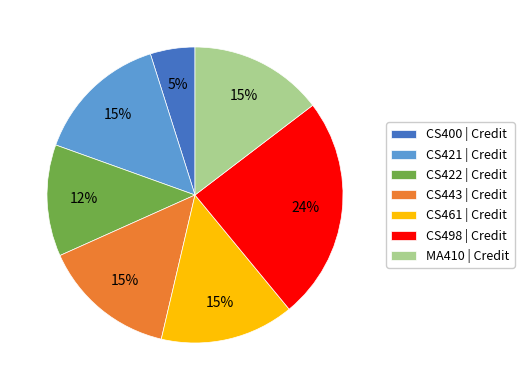

To the nearest percent, what percentage of the pie is CS400?

5%